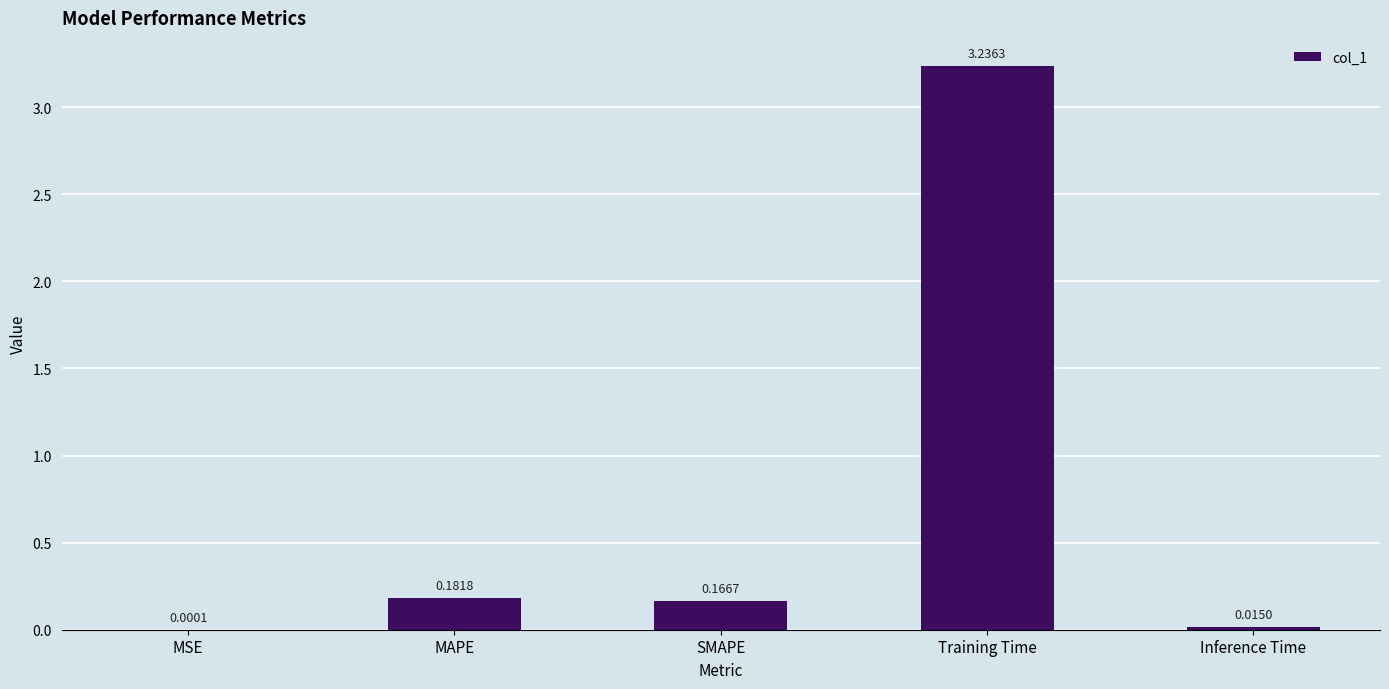

Where is the data nearest to the value 1?

MAPE